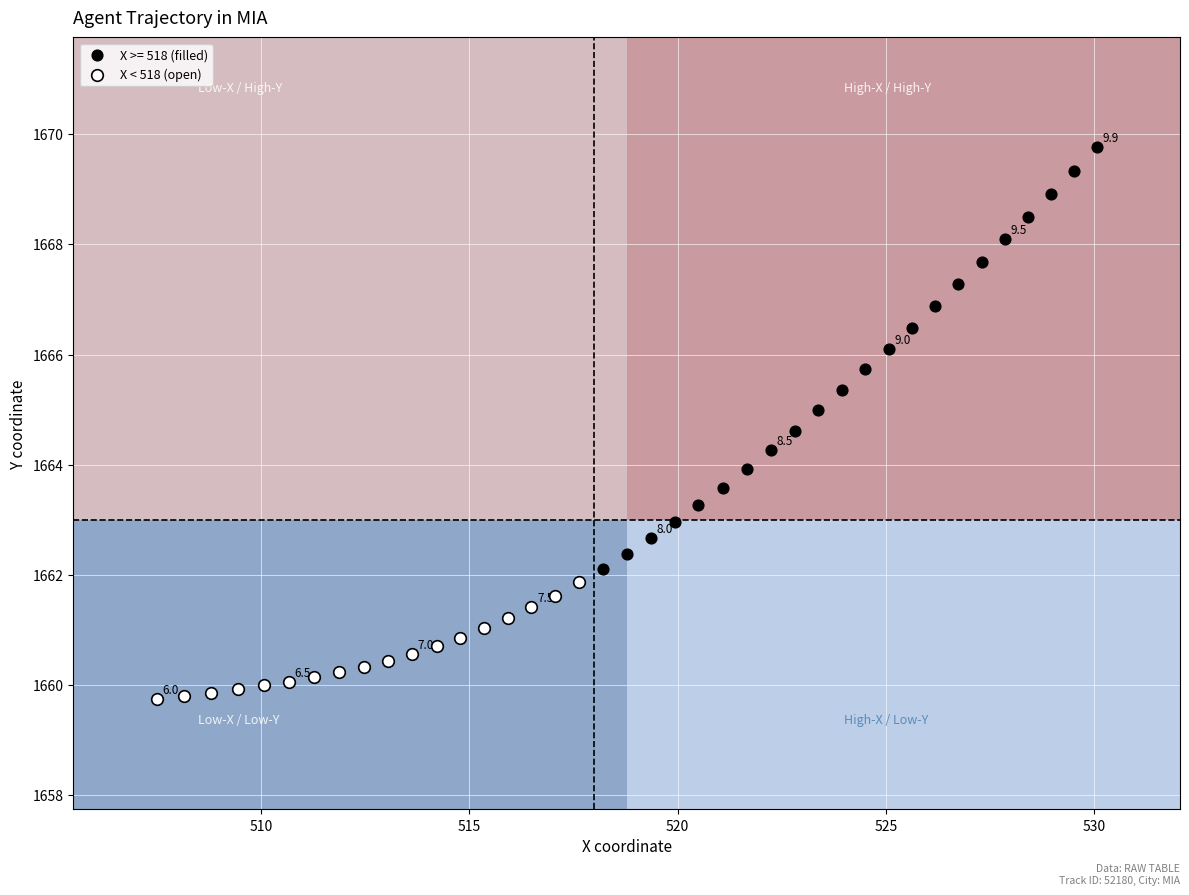

Which series reaches the maximum Y coordinate?

X >= 518 (filled)